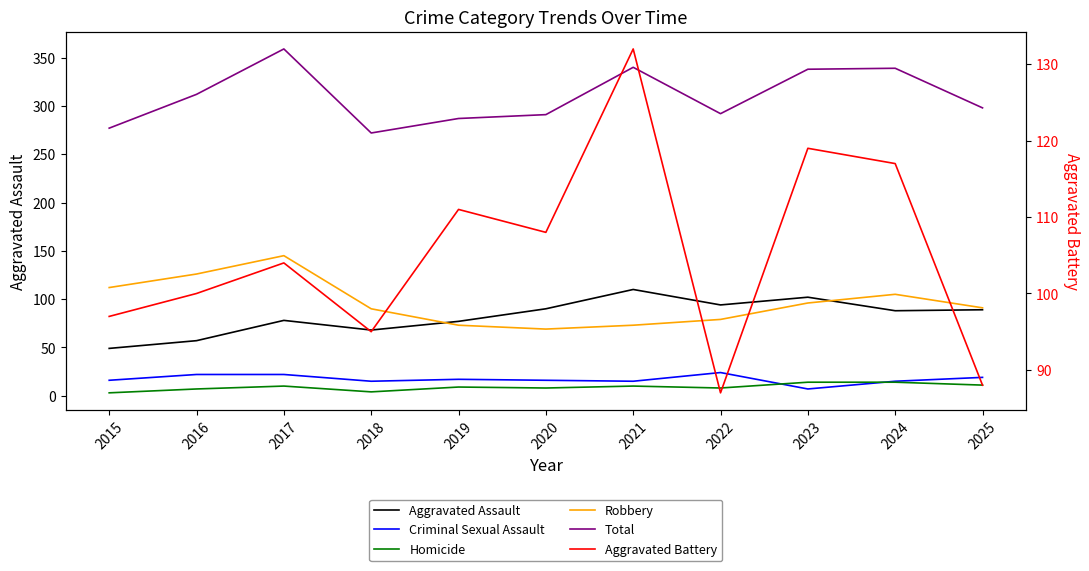

The Robbery series shows 91 at 2025. True or false?

True